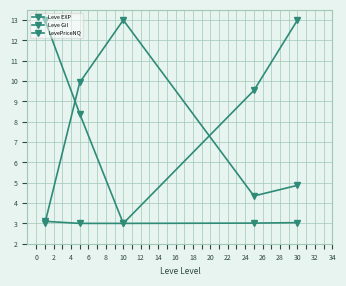

How many data points in Leve Gil are less than 4?

1